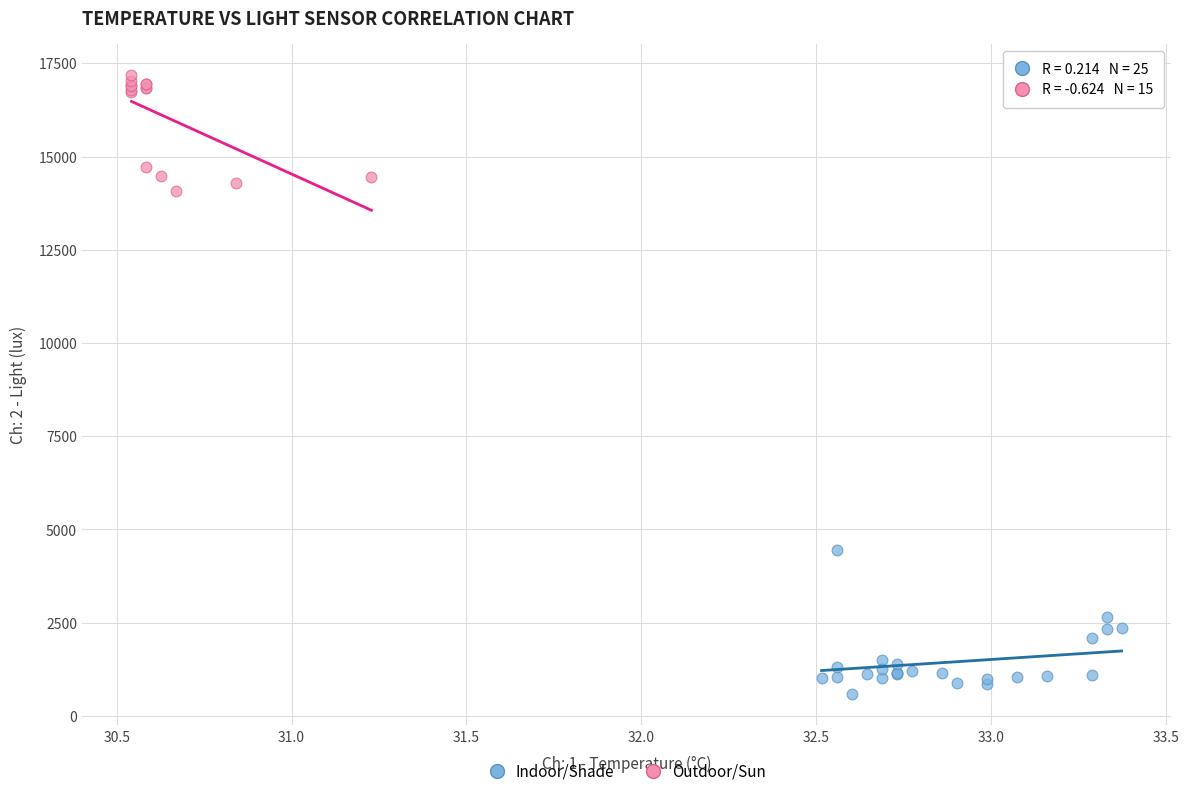

What are all the series names shown in the legend?

Indoor/Shade, Outdoor/Sun